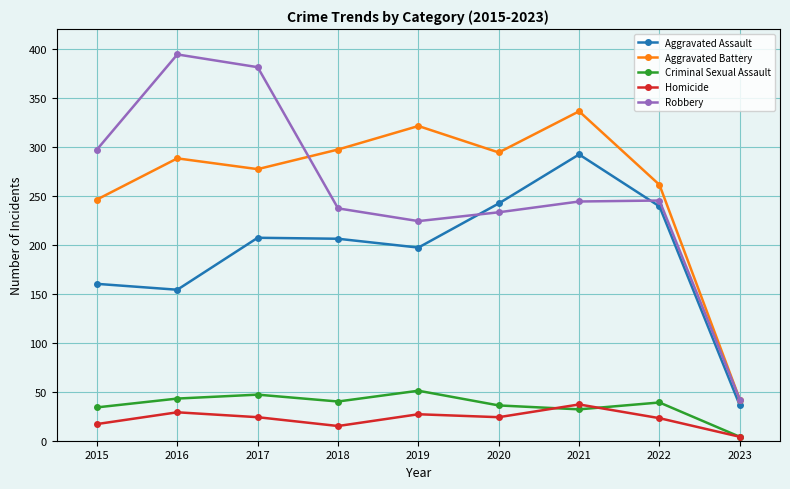

How many times do Aggravated Assault and Robbery cross each other?

2